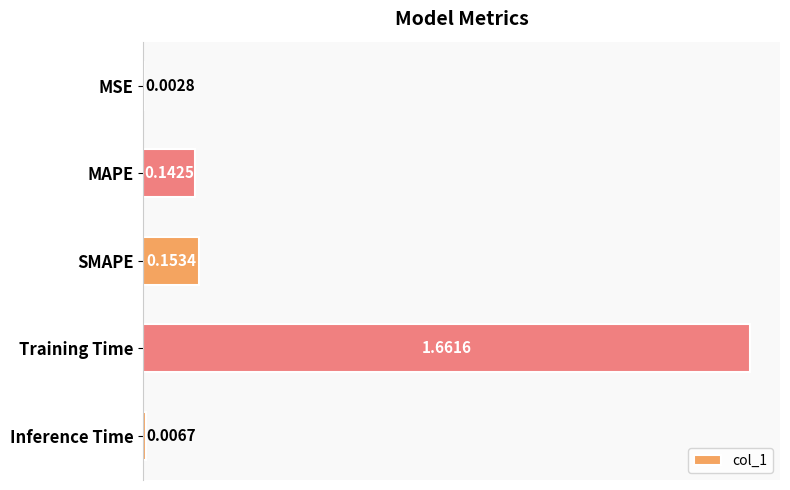

Are the bars grouped side by side (vs. stacked)?

No